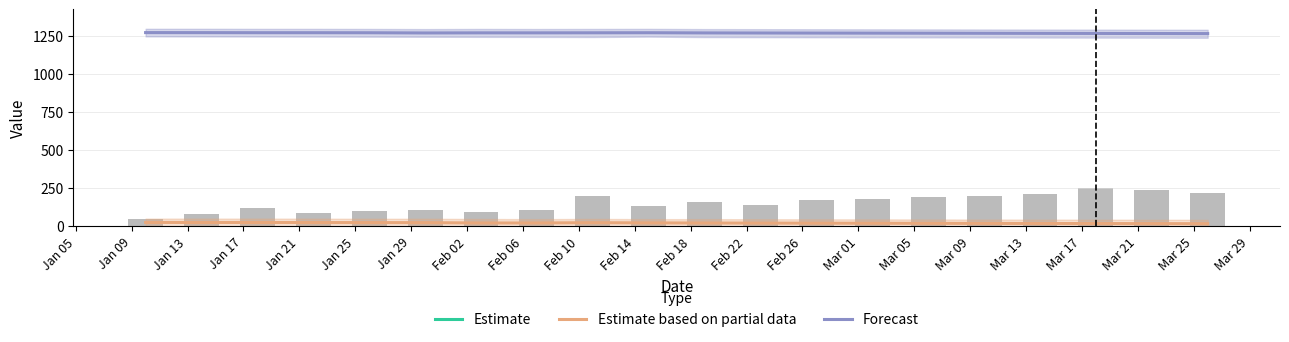

Where is Forecast nearest to the value 1271?

Mar 01